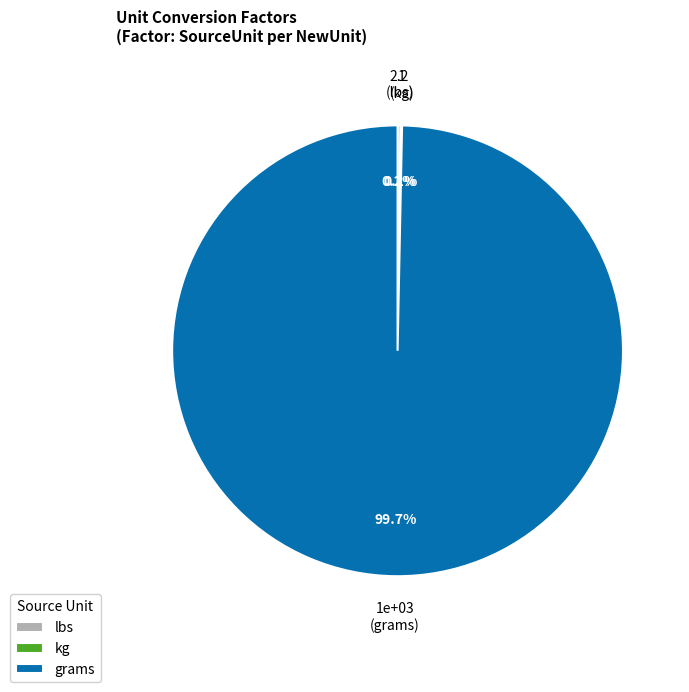

Which slice is the largest?

grams